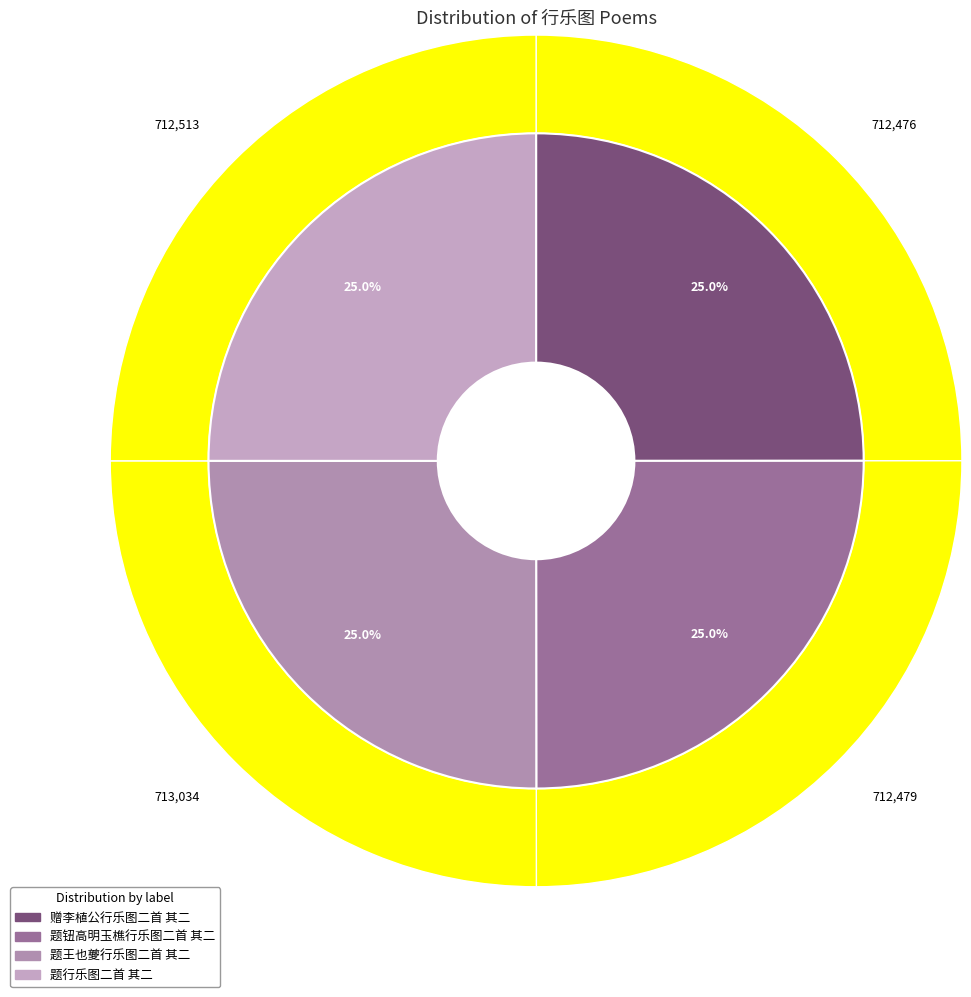

Does 题行乐图二首 其二 account for over 50% of the chart?

No